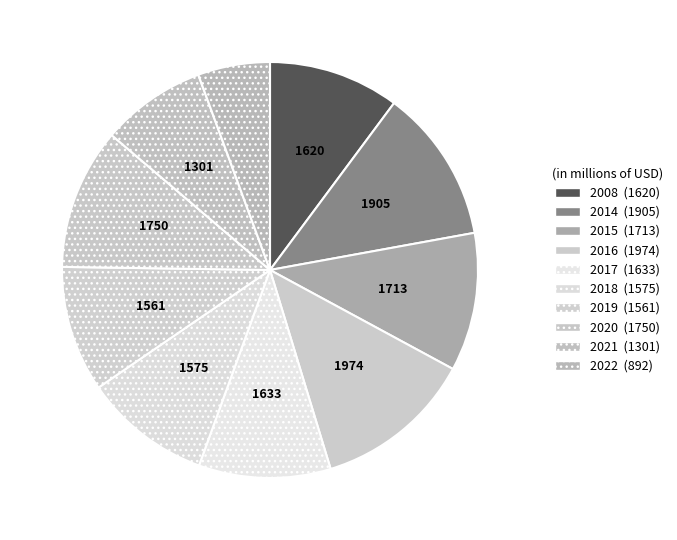

Is there a majority slice in this chart?

No